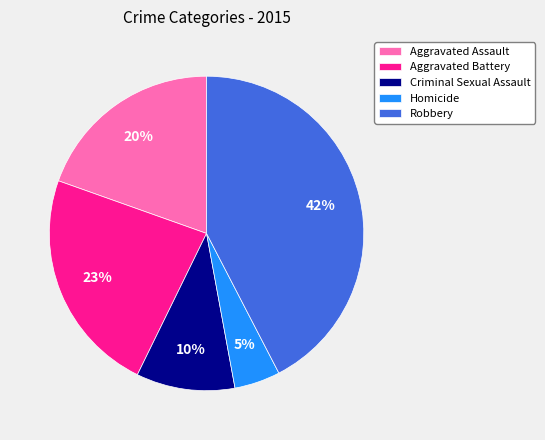

Rank the categories by value from highest to lowest.

Robbery, Aggravated Battery, Aggravated Assault, Criminal Sexual Assault, Homicide